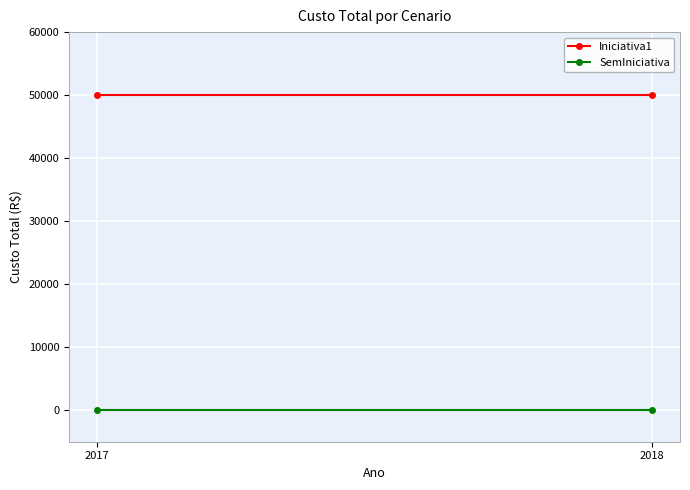

Which label corresponds to the largest value in the chart?

2017